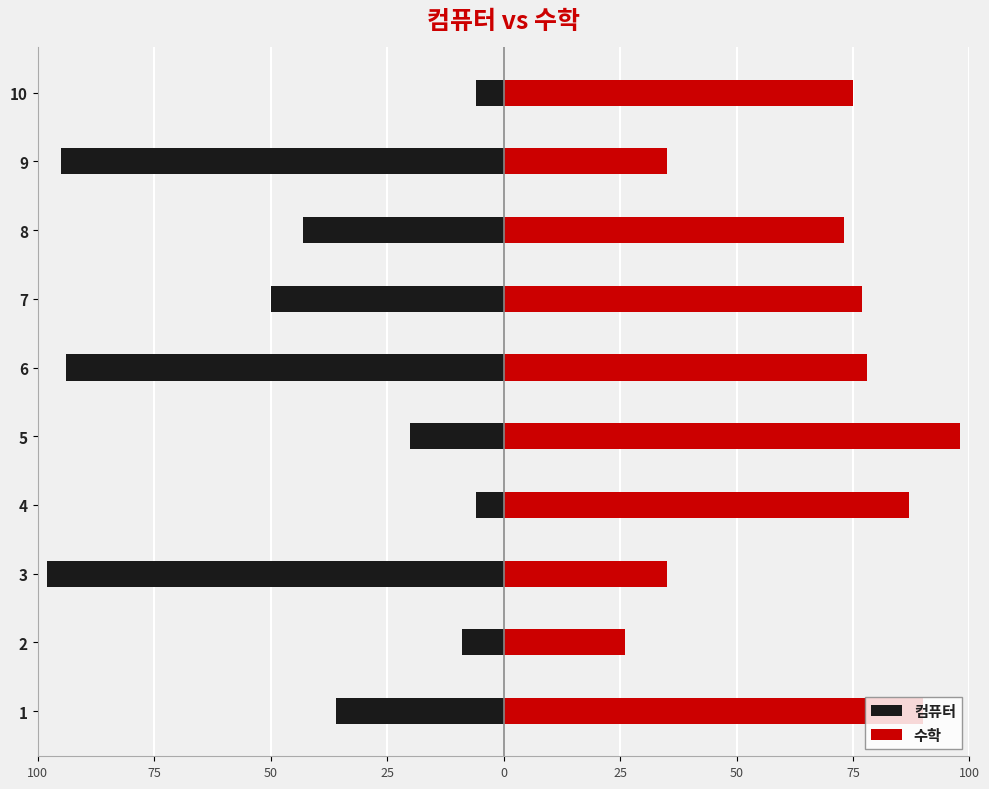

What is the maximum value for 수학?

98